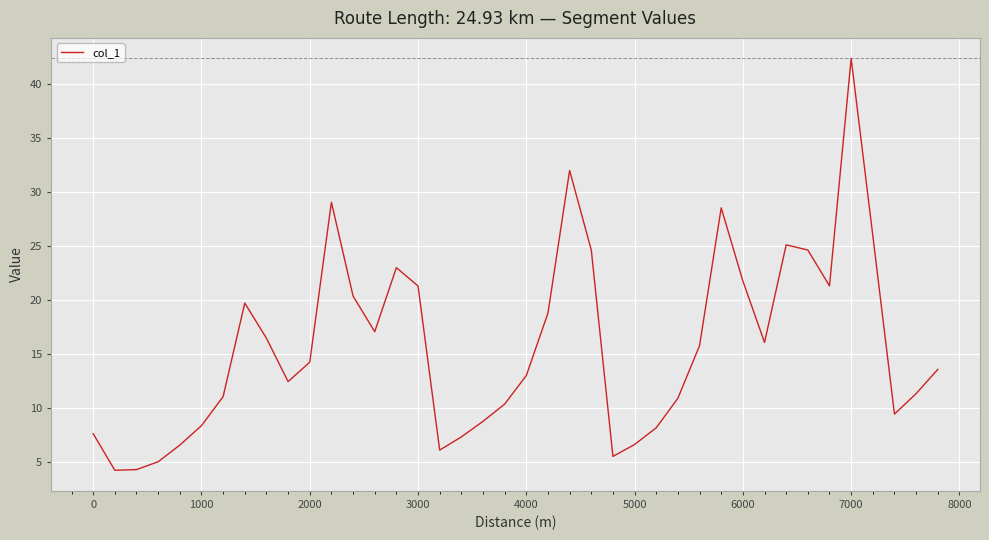

What is the minimum value shown in the chart?

4.2